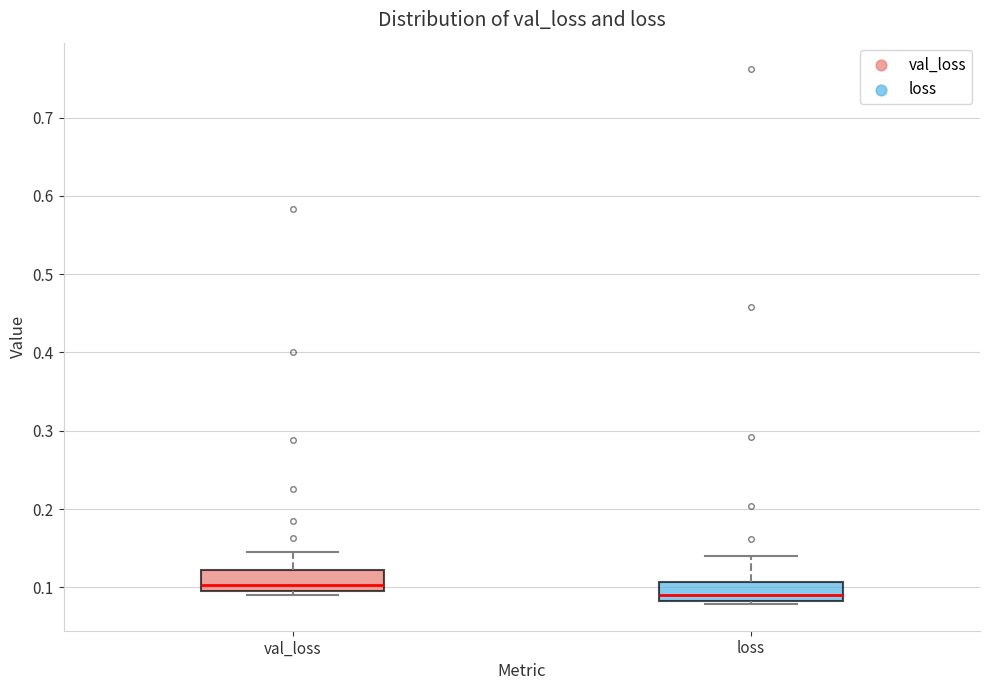

Where does the upper whisker of the box for loss end on the y-axis? The values are not printed on the chart, so give them approximately, as read against the axis.

0.14